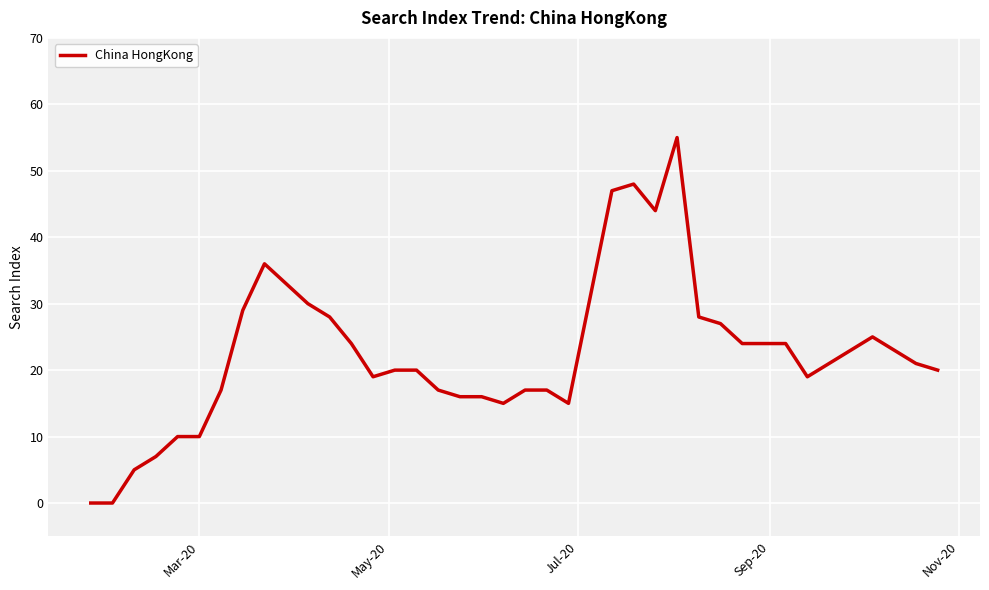

What is the difference between the maximum and minimum values?

55